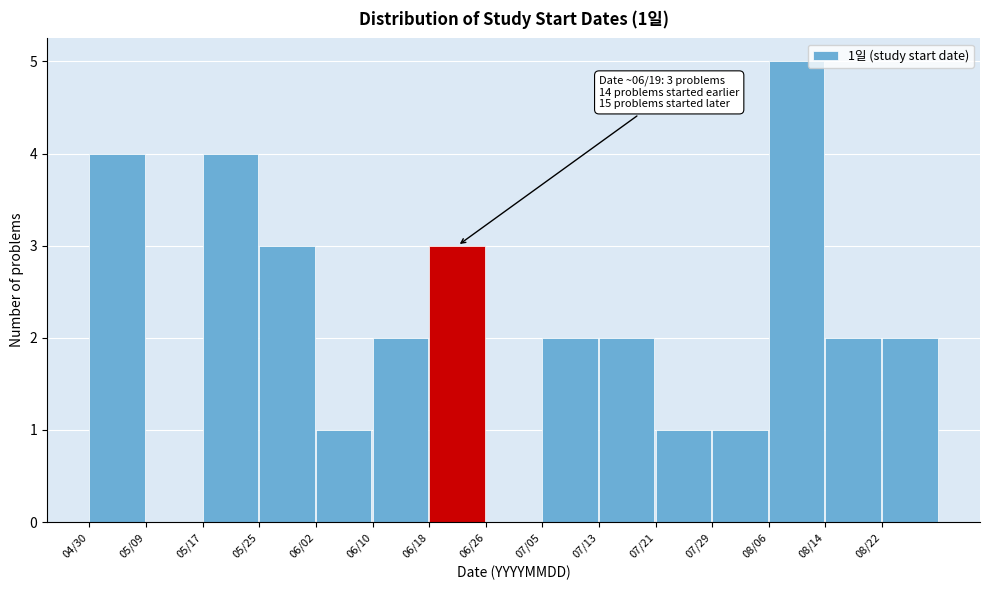

Reading left to right, list all the values displayed in this chart.

04/30=4	05/09=0	05/17=4	05/25=3	06/02=1	06/10=2	06/18=3	06/26=0	07/05=2	07/13=2	07/21=1	07/29=1	08/06=5	08/14=2	08/22=2